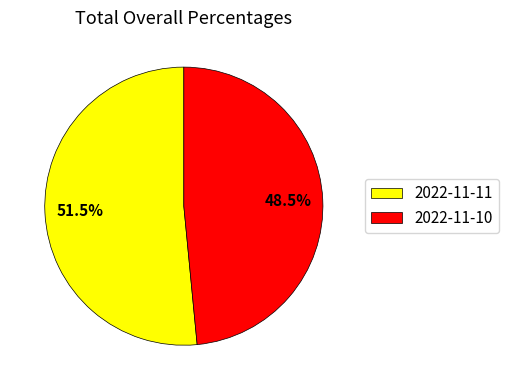

Rank the categories by value from lowest to highest.

2022-11-10, 2022-11-11